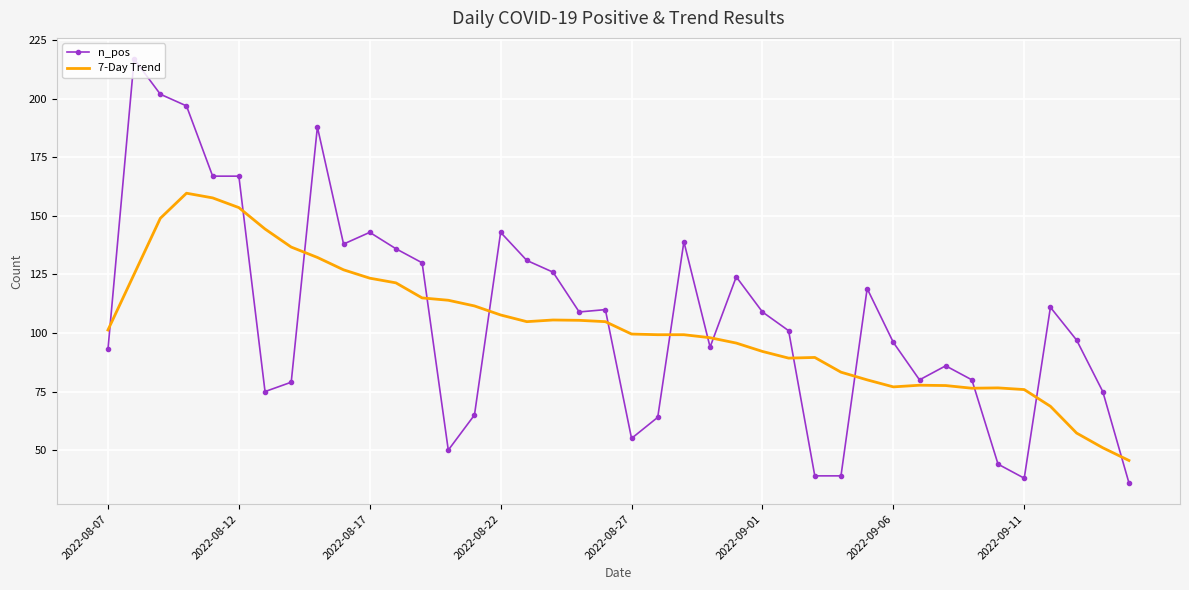

List the series in order of their peak value, highest first.

n_pos, 7-Day Trend